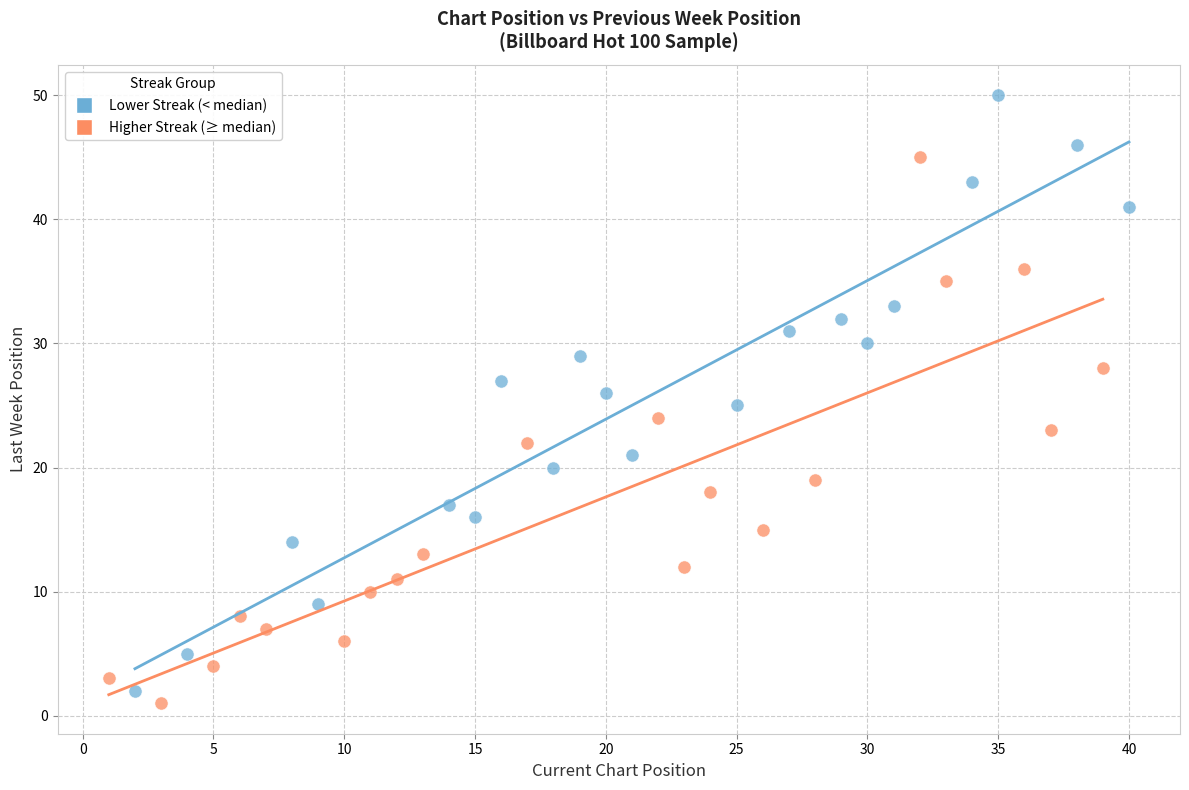

Which series contains the highest Y value?

Lower Streak (< median)